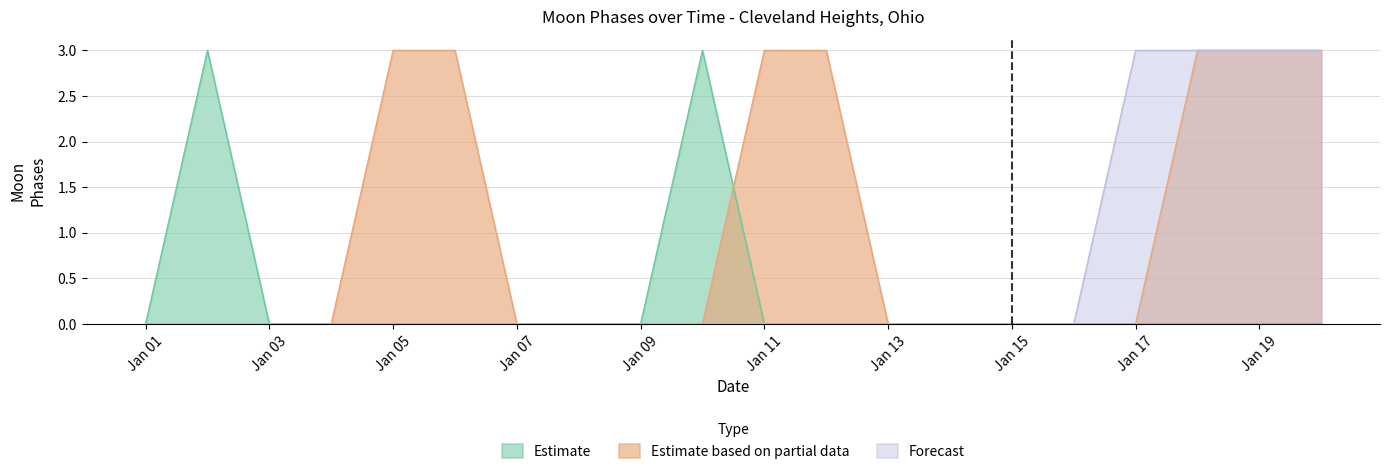

What is the total value across all series at Jan 05?

3